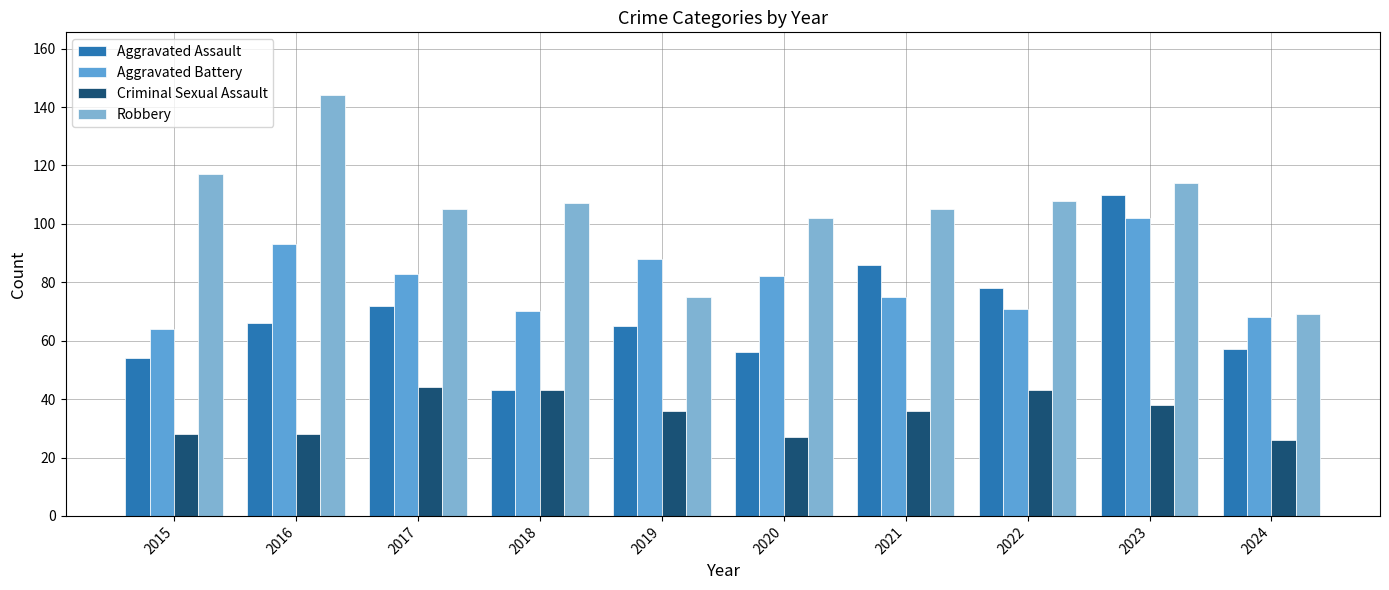

At which label does Criminal Sexual Assault reach its minimum?

2024